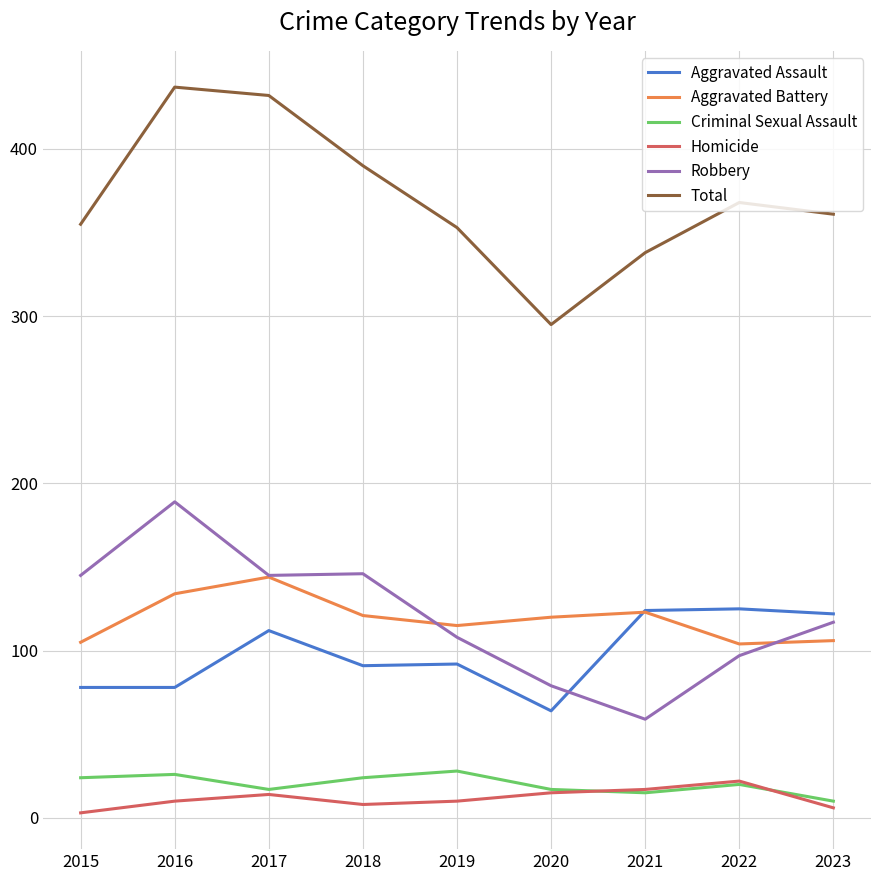

What is the total value across all series at 2017?

864